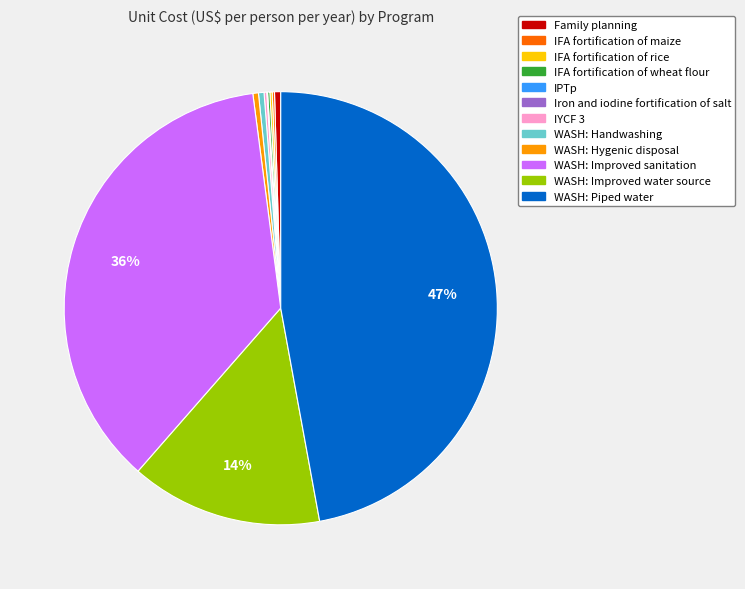

Is it true that WASH: Improved water source is 2% of the pie?

False